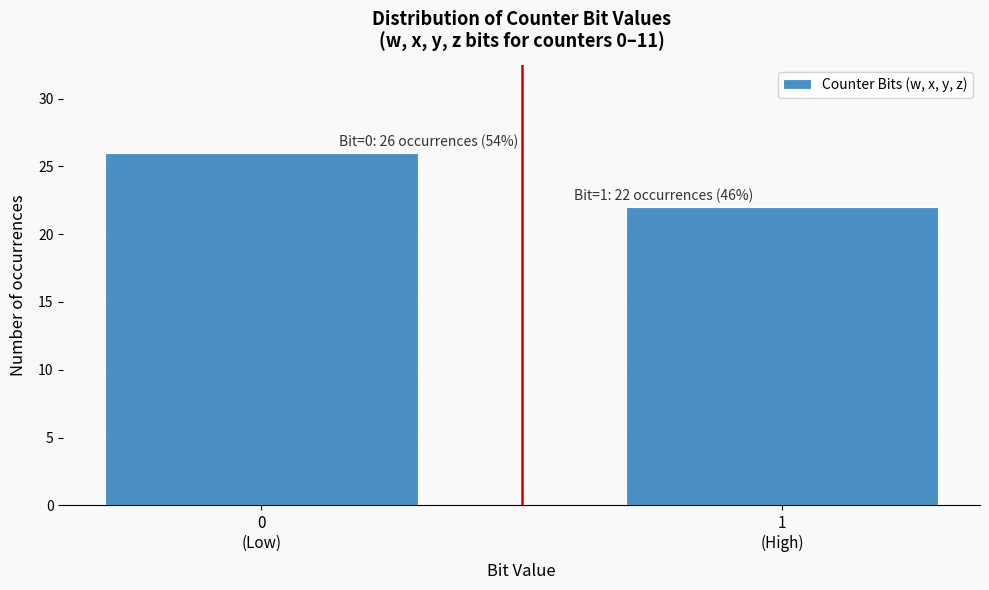

Reading left to right, extract all data points from this chart.

26	22